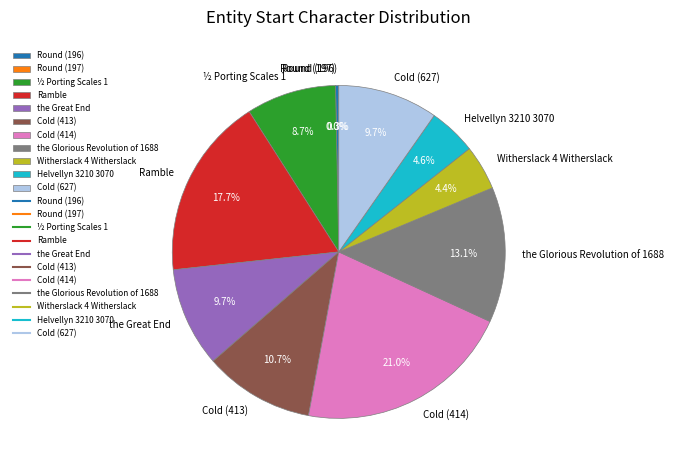

What is the ratio of the value at the Great End to the value at Cold (413)?

0.9